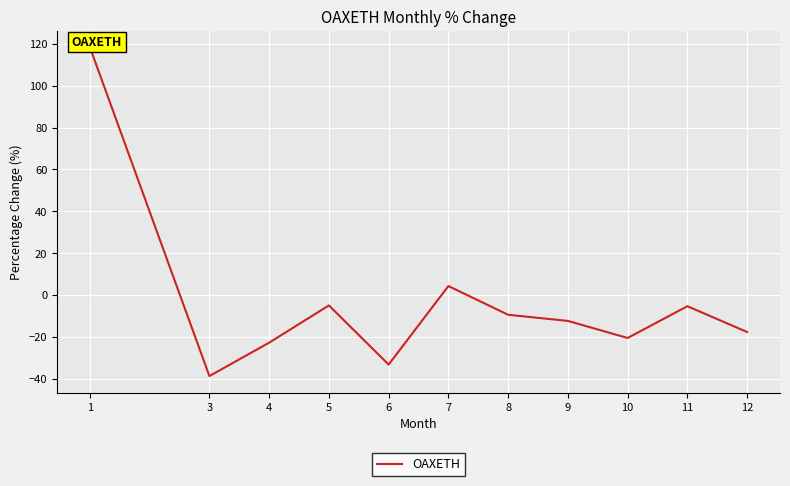

Where is the data nearest to the value 39?

7